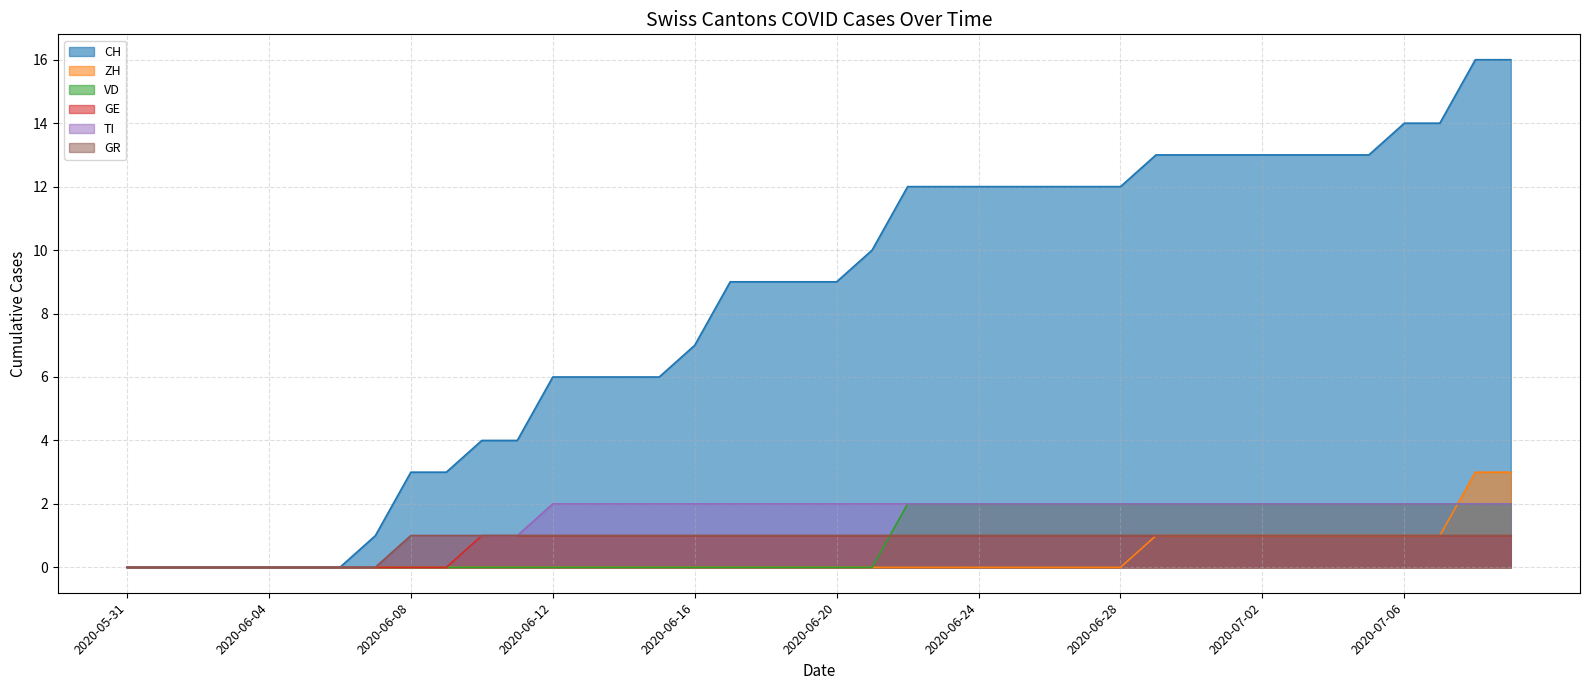

What is the sum of all CH values?

327